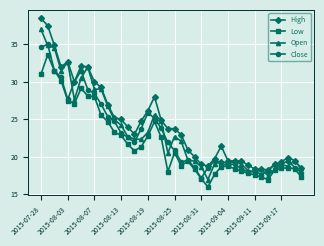

Does the chart display data point markers on the line(s)?

Yes